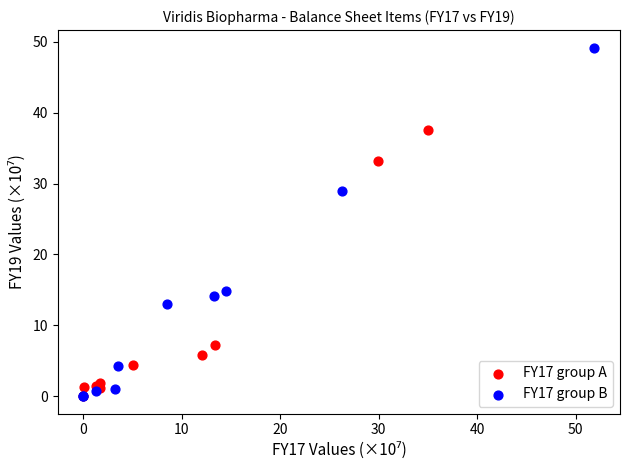

Which series has the widest spread of Y values?

FY17 group B